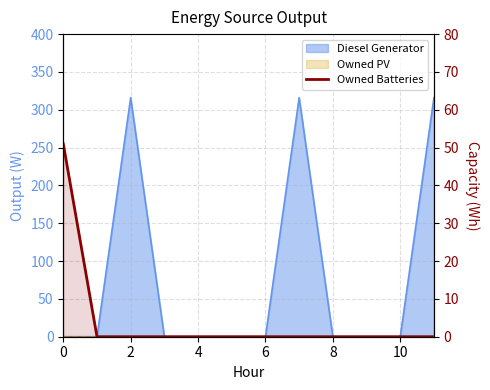

The chart shows a value of 0 at 9. True or false?

True